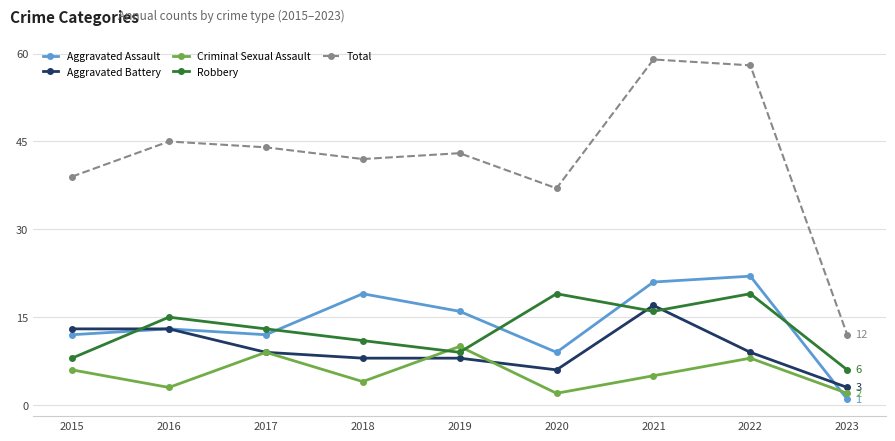

The Robbery series shows 23 at 2017. True or false?

False